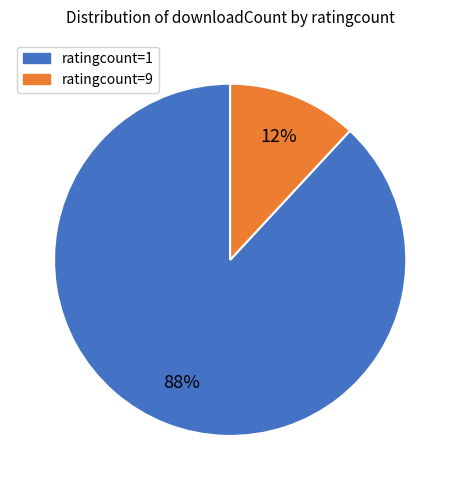

What percentage is the ratingcount=9 slice, to the nearest percent?

12%